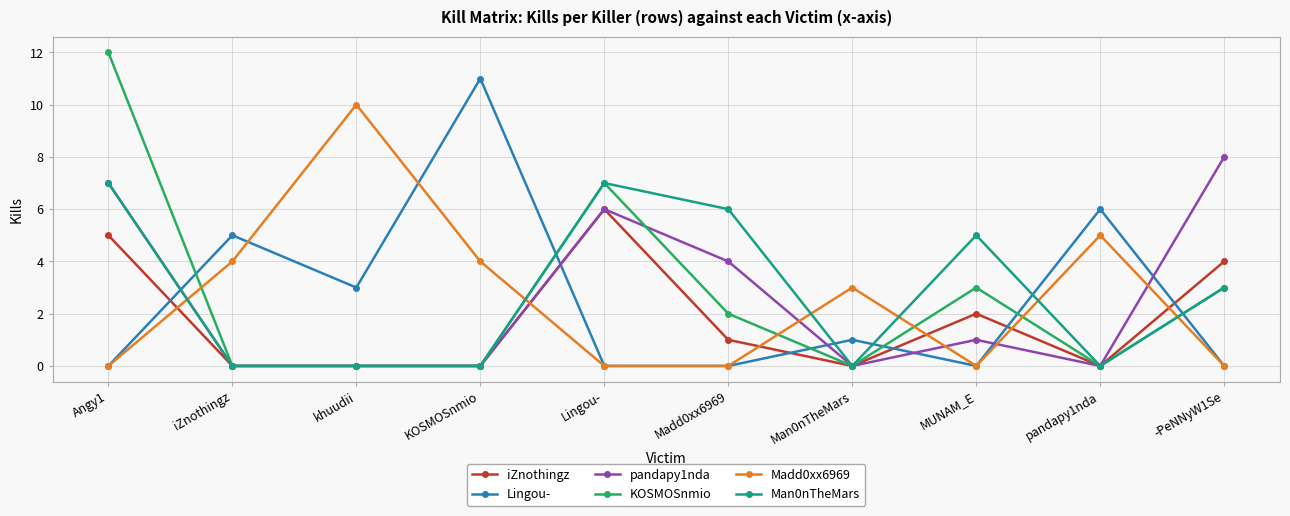

How many categories are shown in the chart?

10